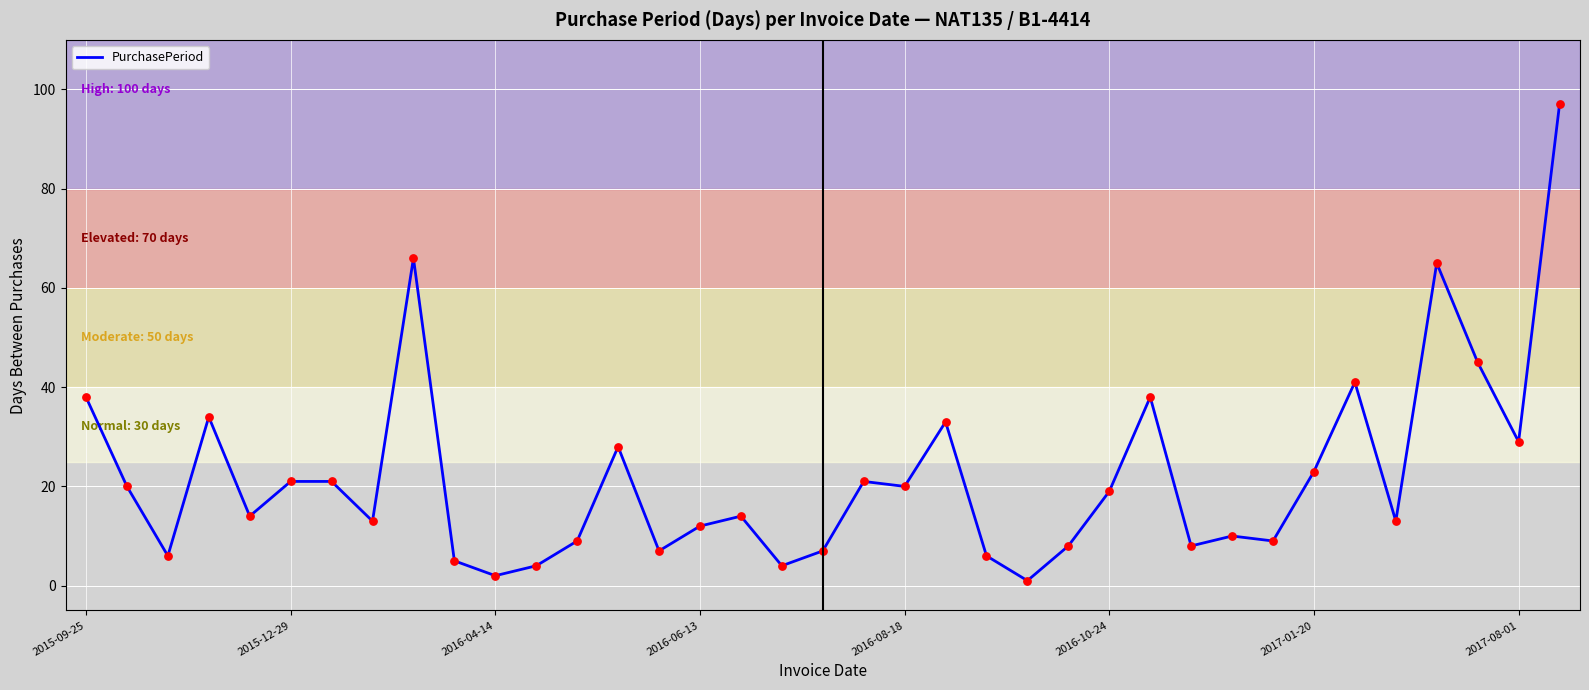

What is the difference between the maximum and minimum values?

96